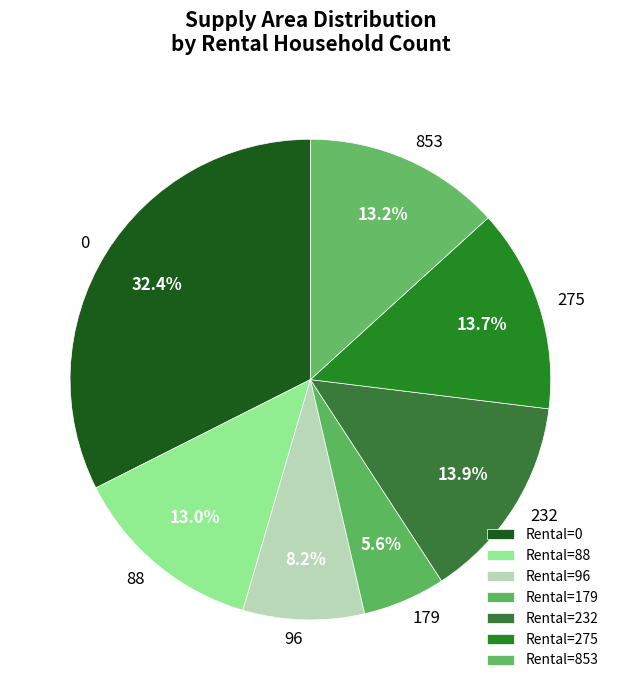

What is the ratio of the value at 179 to the value at 275?

0.4